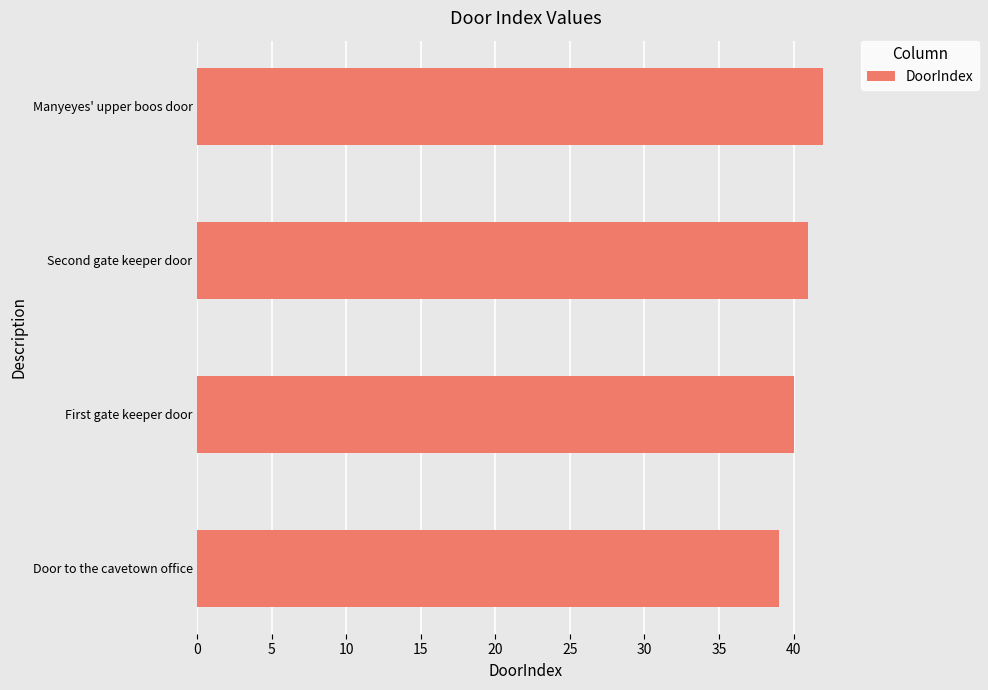

Reading bottom to top, what are all the values shown in this chart?

Door to the cavetown office=39	First gate keeper door=40	Second gate keeper door=41	Manyeyes' upper boos door=42